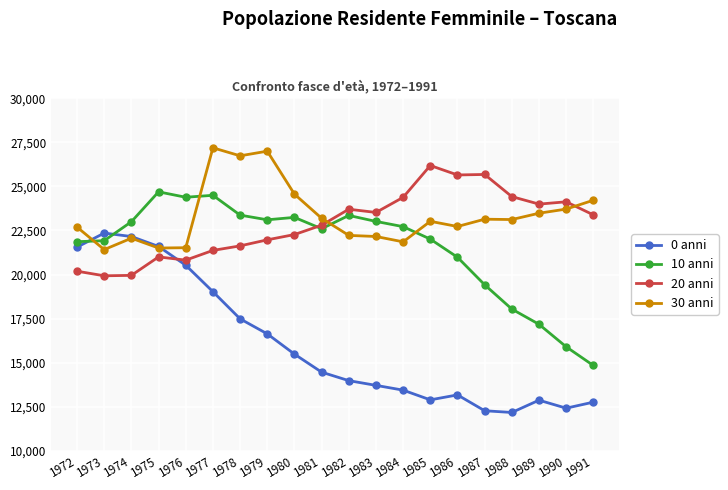

Between 1972 and 1977, which series saw the biggest shift?

30 anni